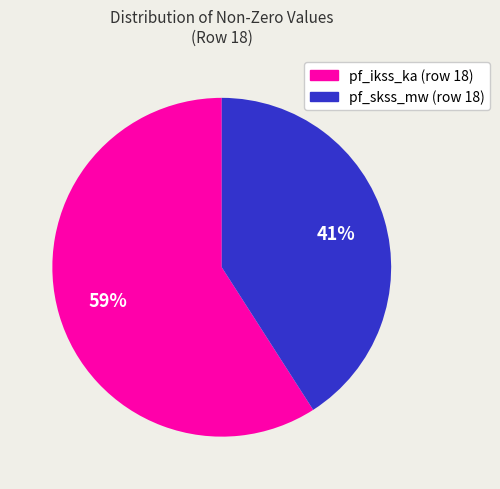

To the nearest percent, what is the combined percentage of pf_ikss_ka (row 18) and pf_skss_mw (row 18)?

100%